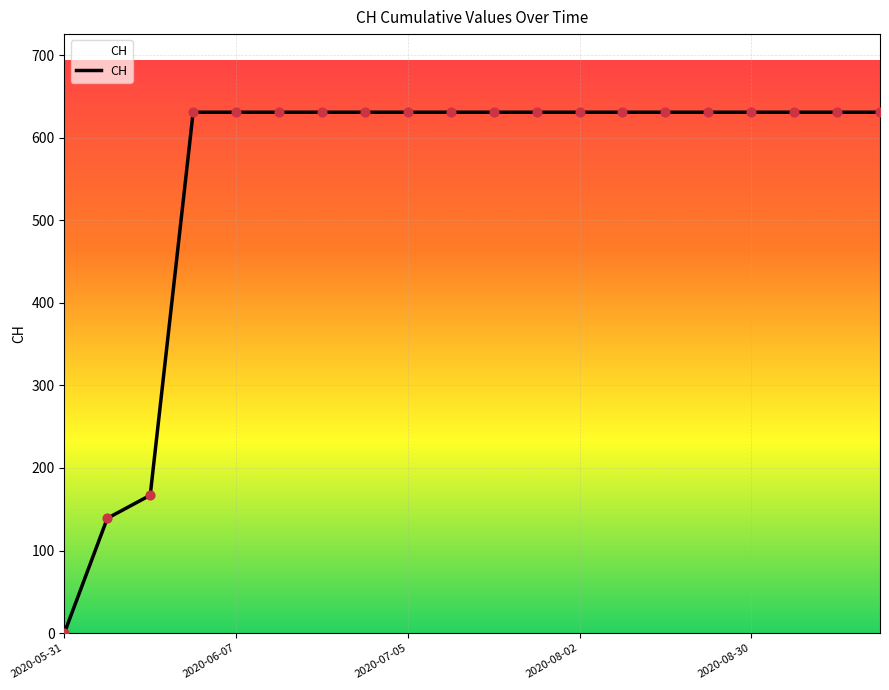

What is the greatest value displayed?

631